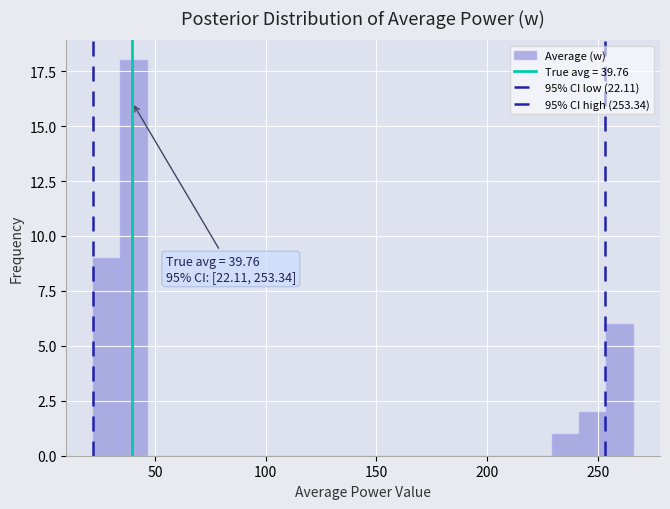

Read against the x-axis, roughly where is the centre of the tallest bar?

40